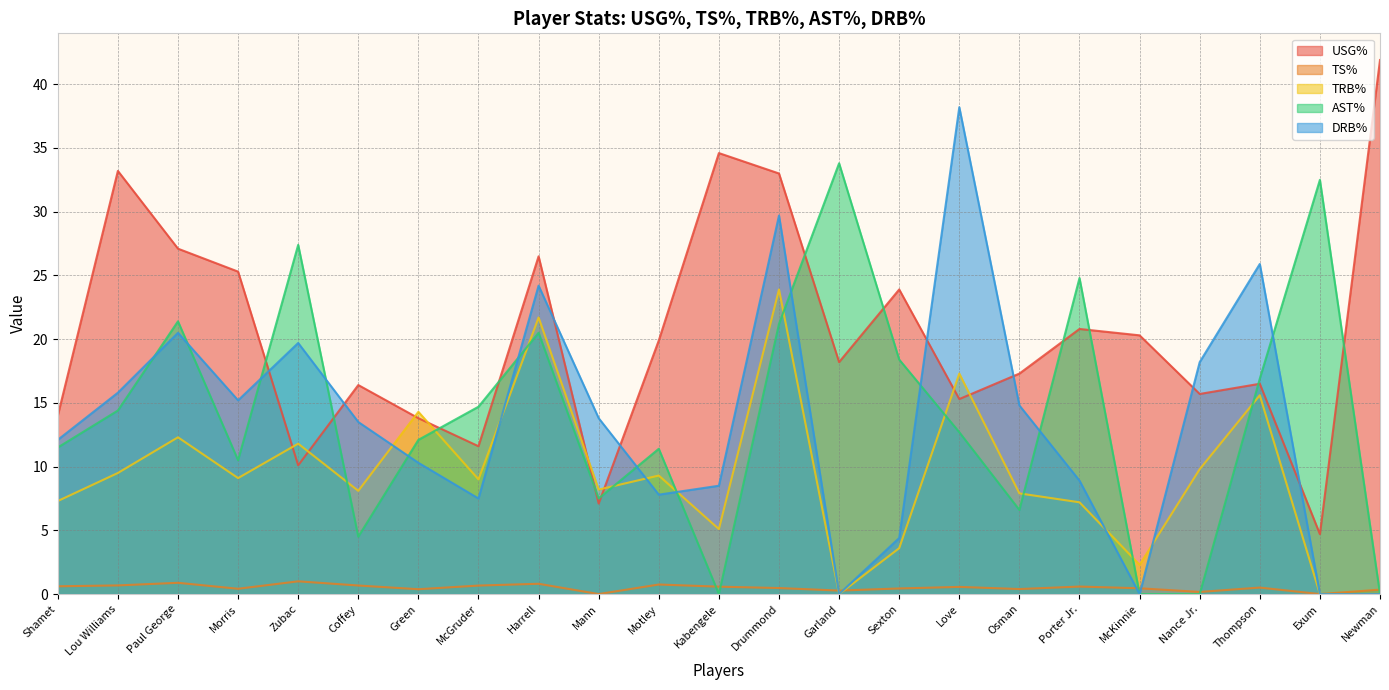

What is the highest value of the TRB% series?

23.9